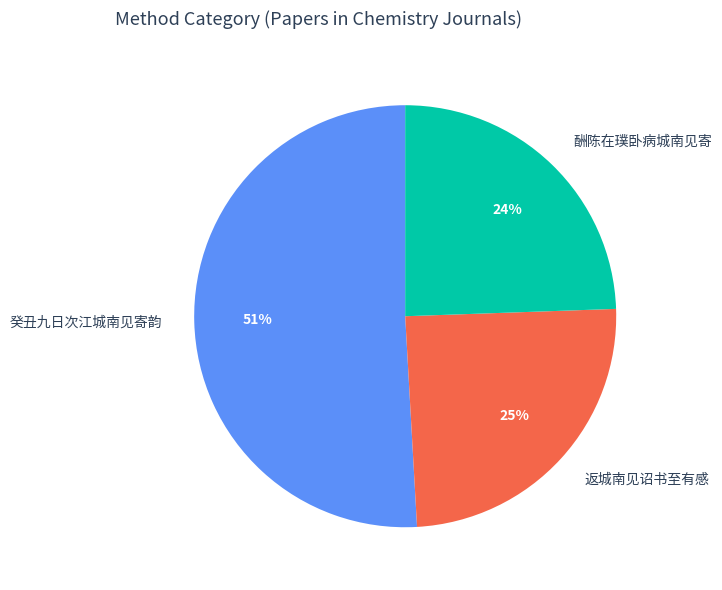

Which has a higher value, 返城南见诏书至有感 or 癸丑九日次江城南见寄韵?

癸丑九日次江城南见寄韵